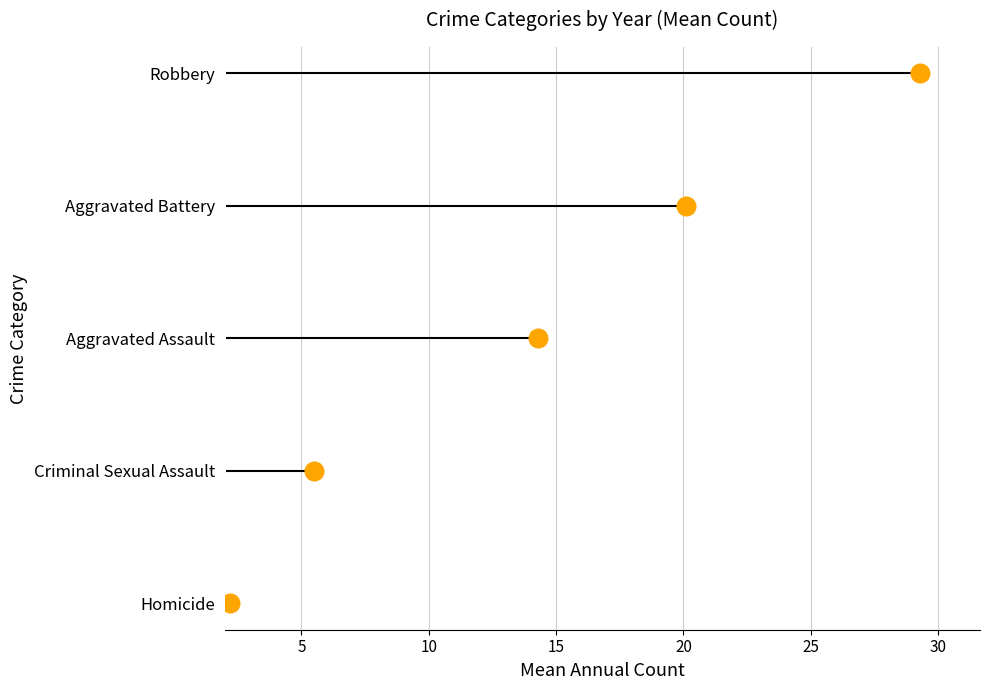

What is the change in value from 5 to 15?

+2